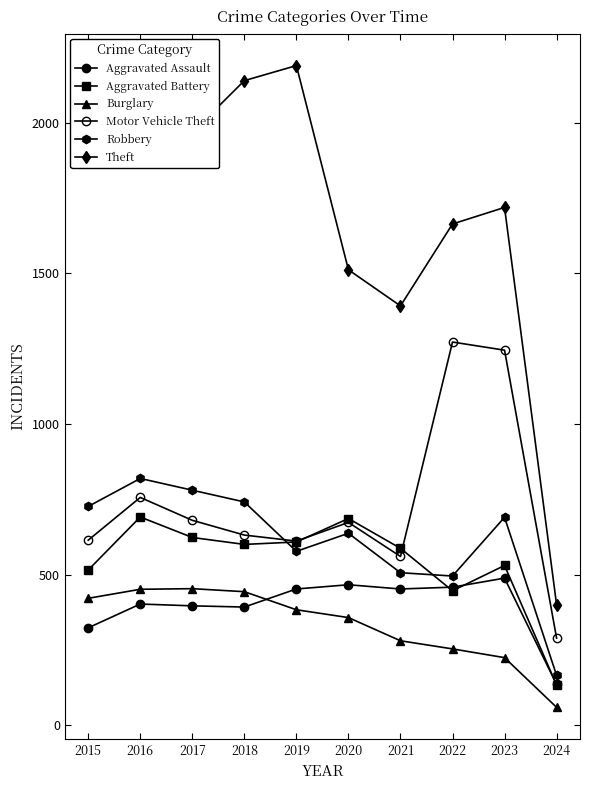

What is the difference between the maximum and minimum values in the Motor Vehicle Theft series?

983